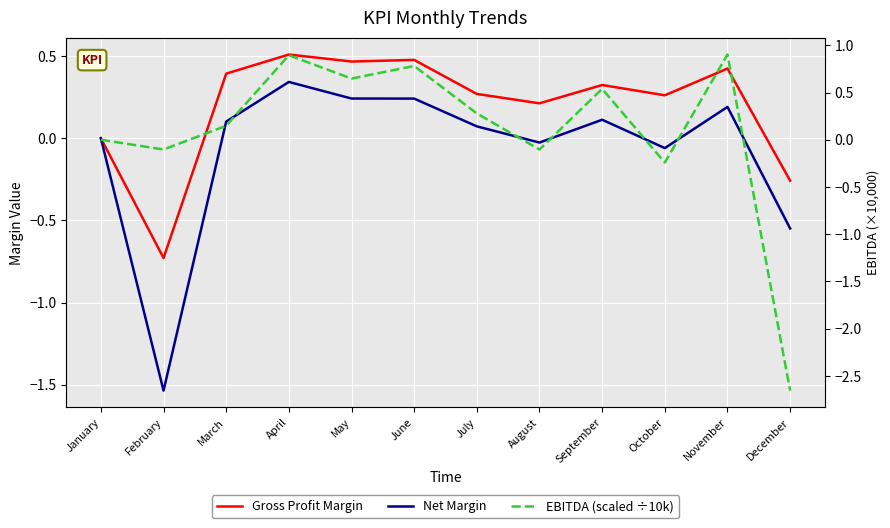

Does the chart display data point markers on the line(s)?

No